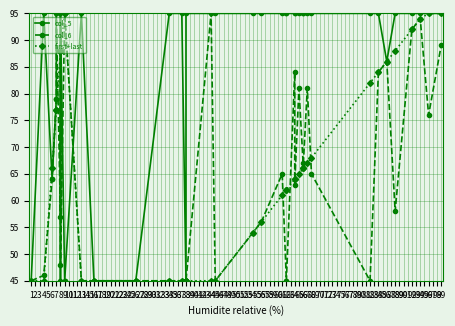

Is it true that col_5 equals 49 at 94?

False